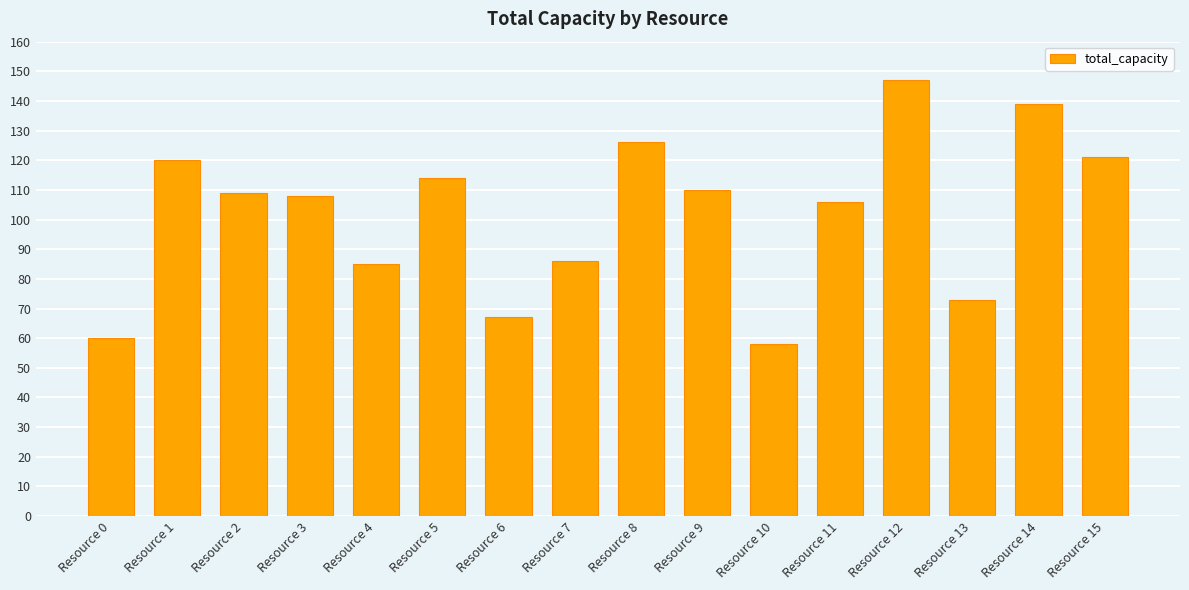

What is the average value?

102